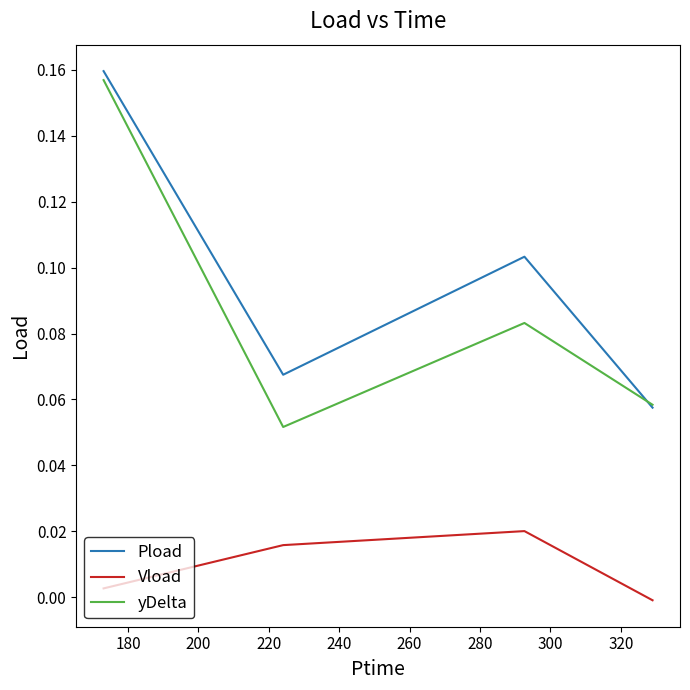

How many lines are shown in the chart?

3